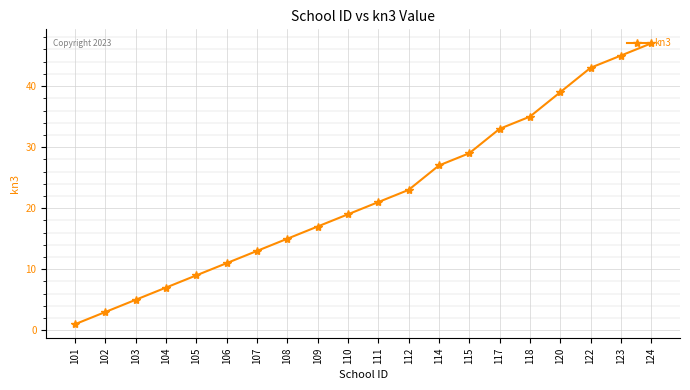

What is the value of the 16th point from the left?

35